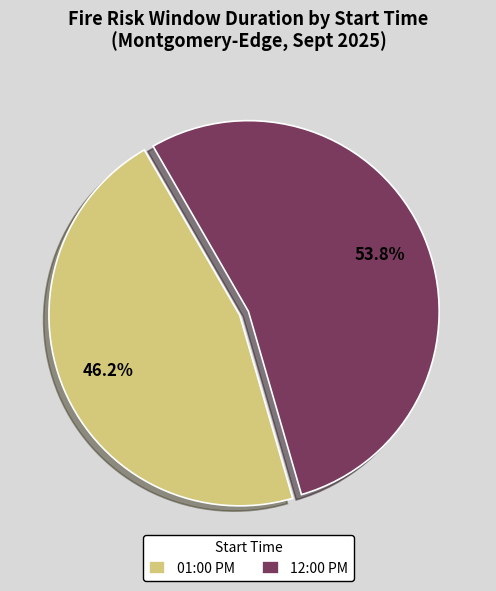

Combined, what portion of the pie is 01:00 PM and 12:00 PM?

100.0%